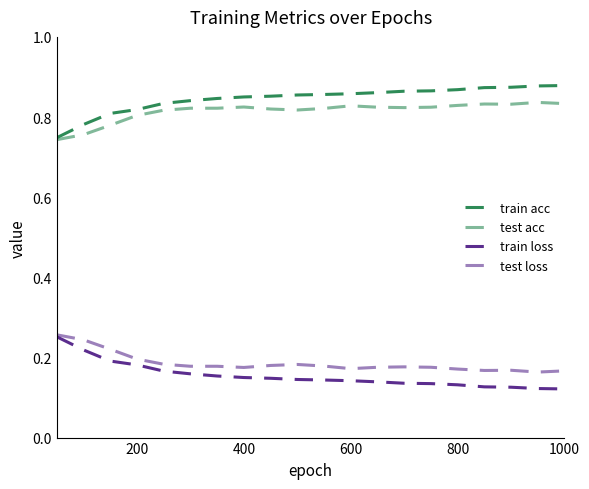

How many lines are shown in the chart?

4